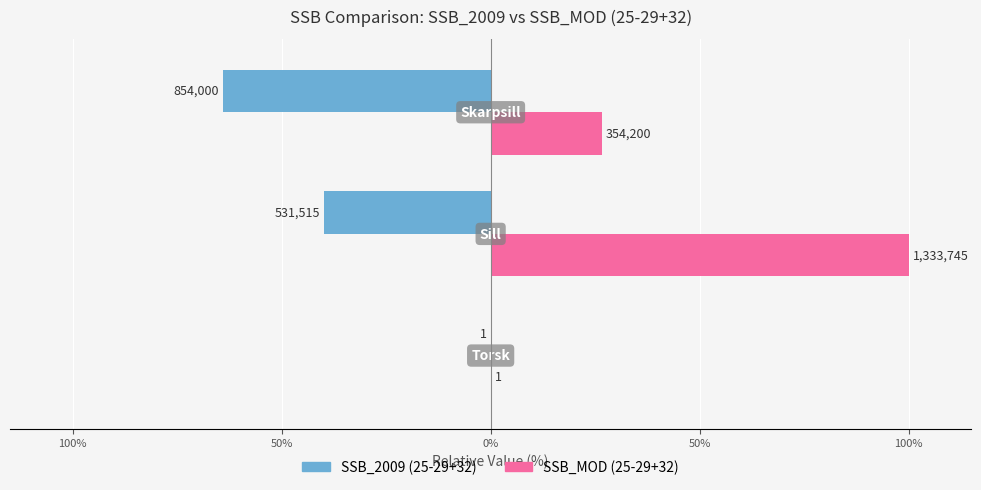

What are all the series names shown in the legend?

SSB_2009 (25-29+32), SSB_MOD (25-29+32)